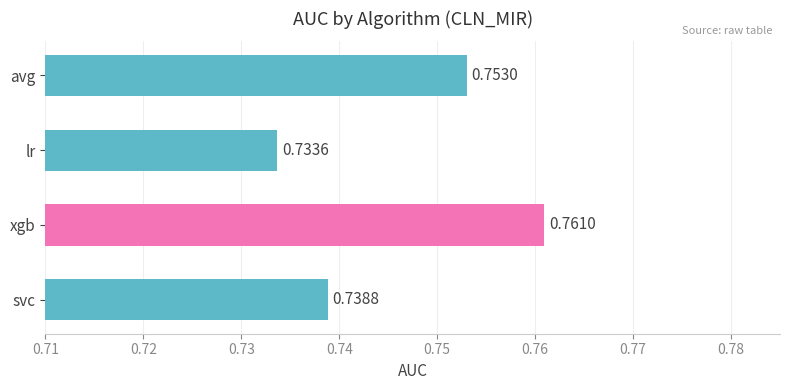

Rank the categories by value from lowest to highest.

lr, svc, avg, xgb